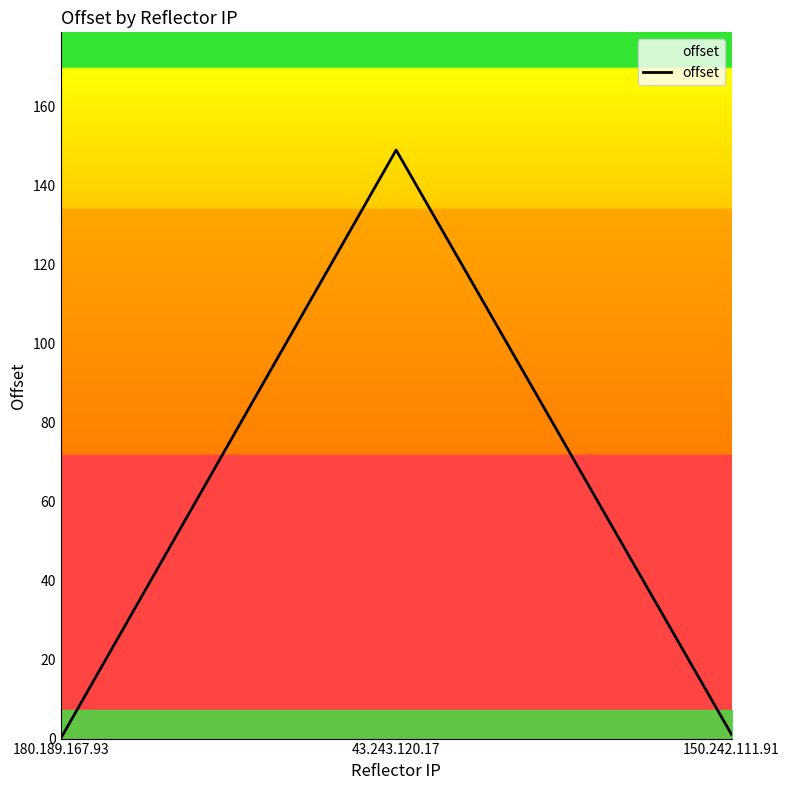

What is the difference between the maximum and minimum values?

149